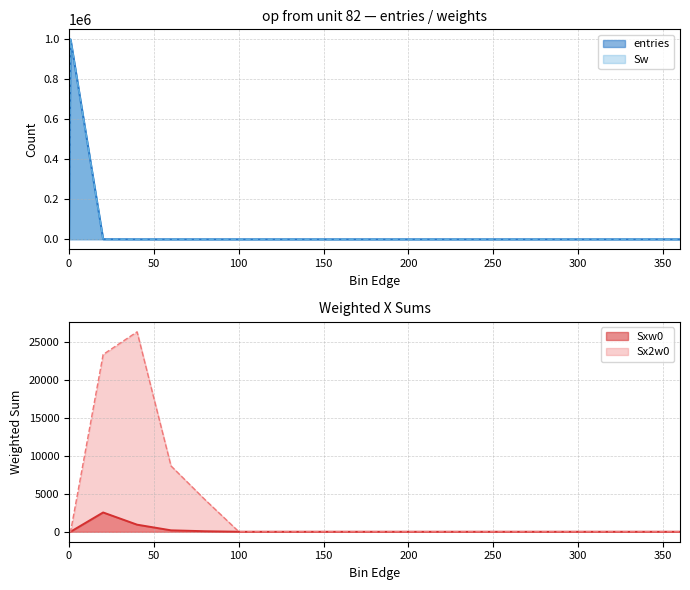

What is the sum of all entries values?

1000000